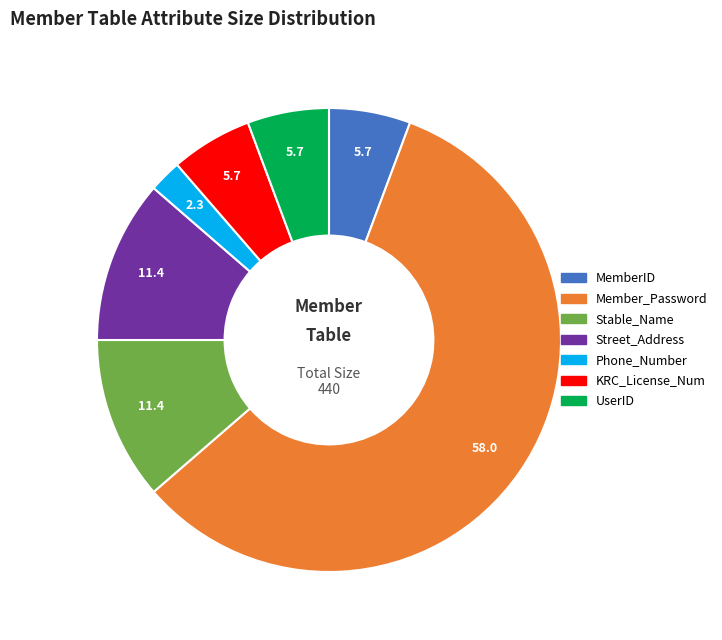

Which category has the smallest portion of the pie?

Phone_Number